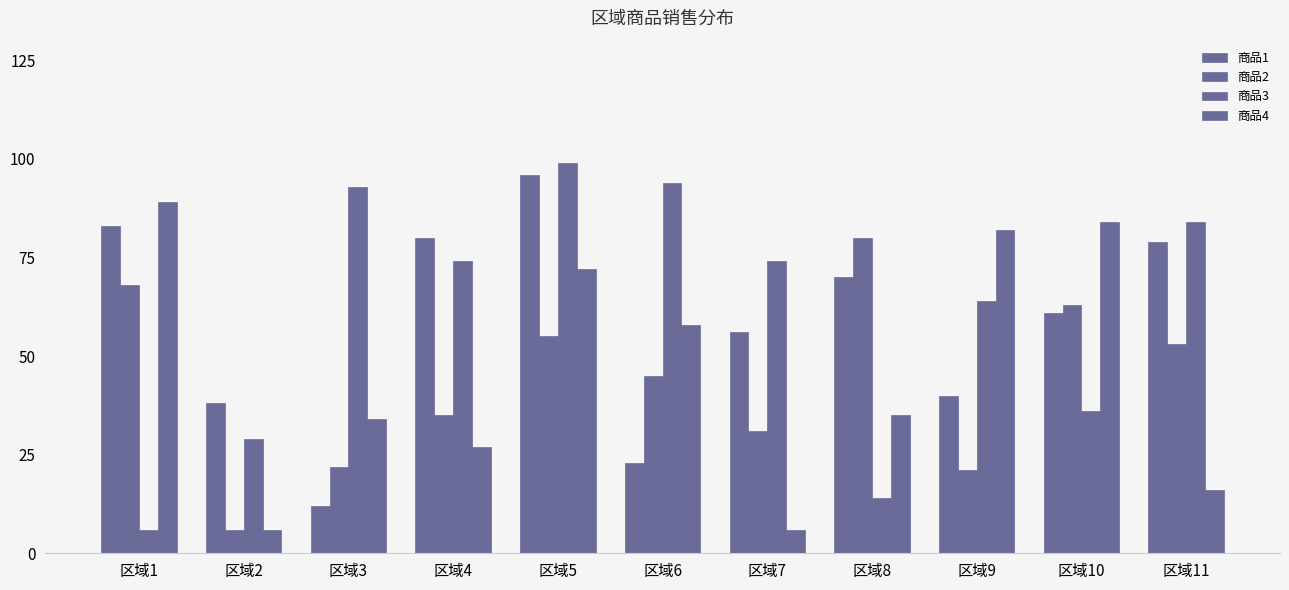

Which category has the lowest value in the 商品1 series?

区域3